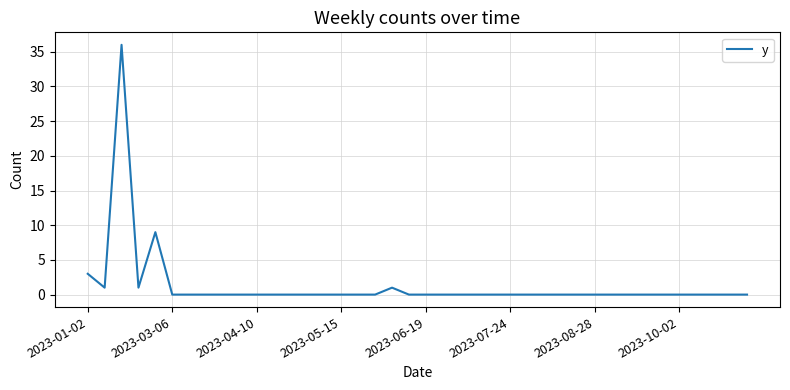

True or false: there are more than 1 points higher than both neighbors.

True